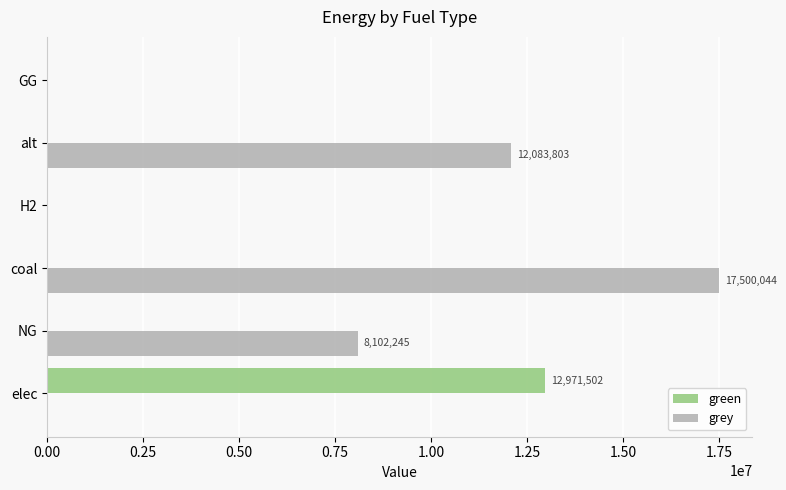

The grey series shows 8102245.3 at NG. True or false?

True